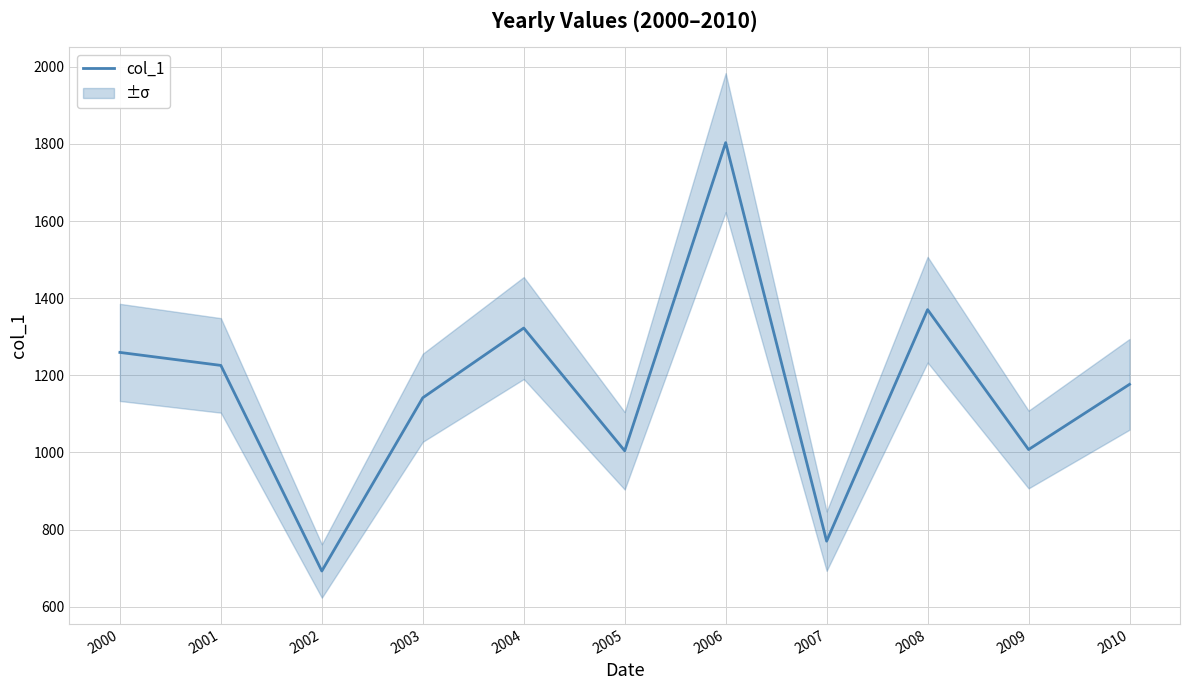

Which category has the highest value across all series?

2006